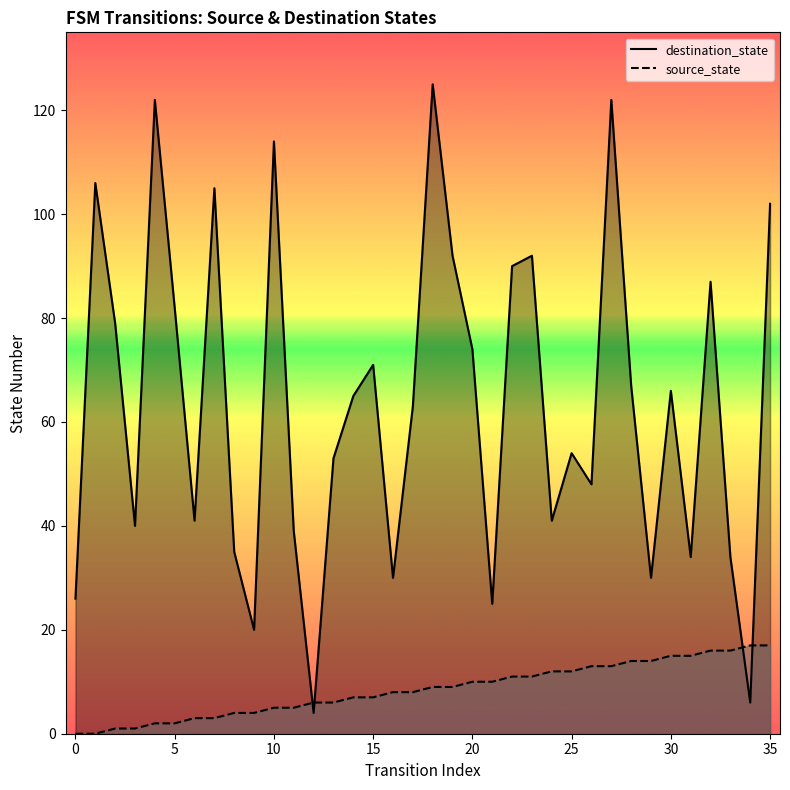

List the series in order of their overall mean, highest first.

destination_state, source_state